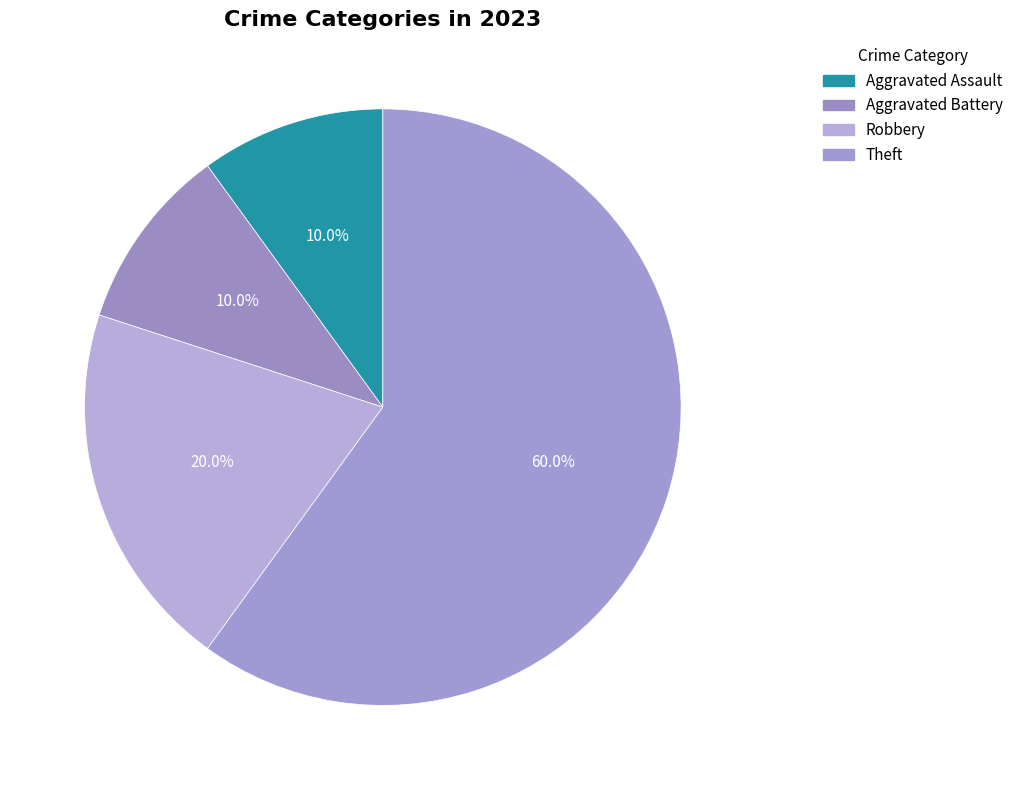

Which category has the biggest portion of the pie?

Theft